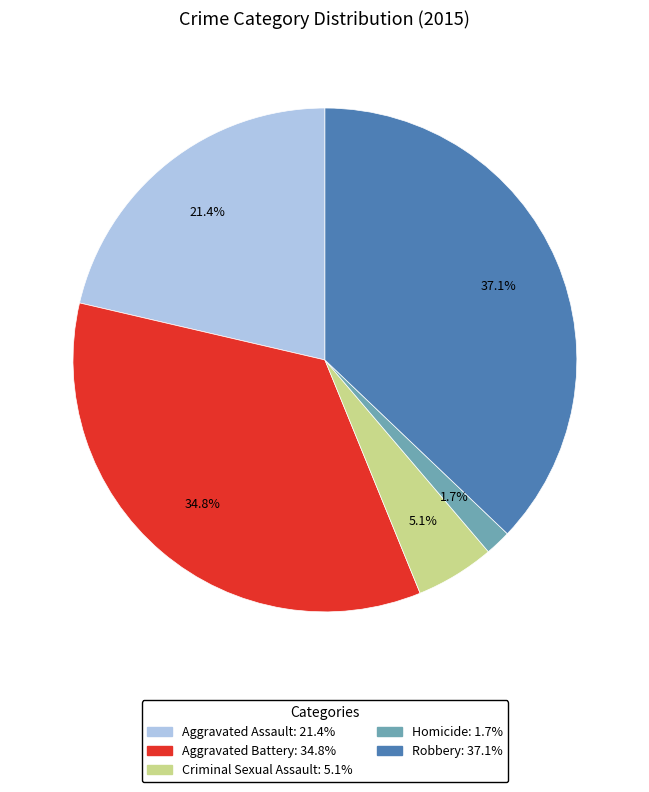

What percentage is NOT represented by Aggravated Battery?

65.2%